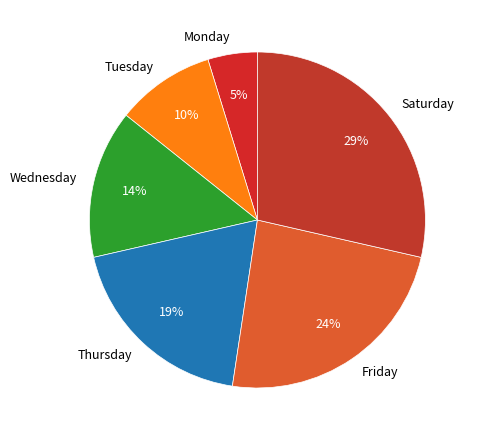

How many slices are in this pie chart?

6